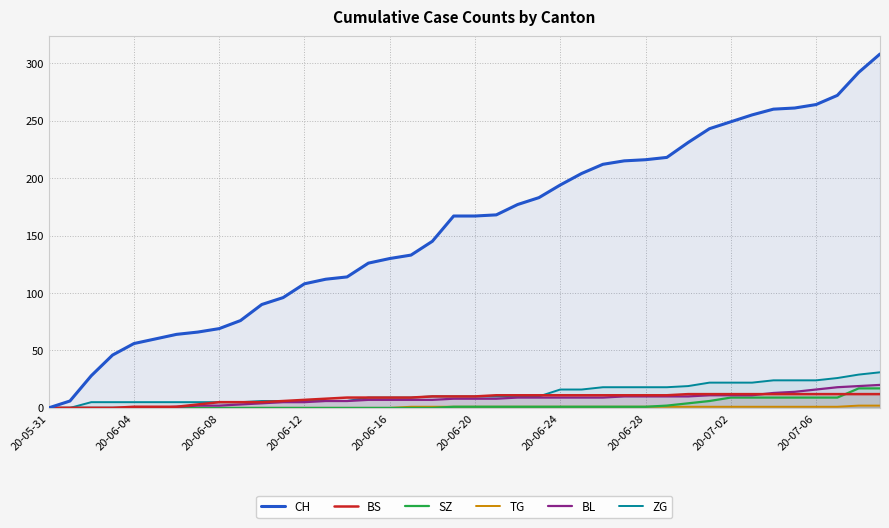

Rank the series by their maximum value, from lowest to highest.

TG, BS, SZ, BL, ZG, CH